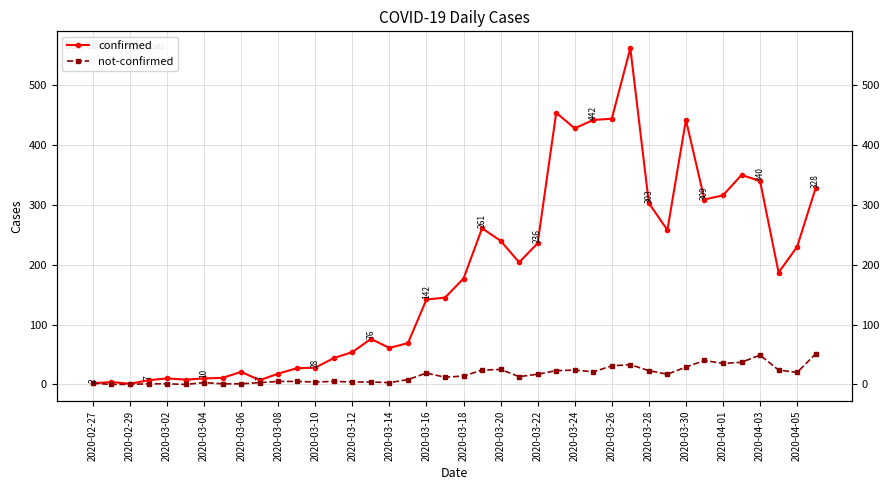

True or false: not-confirmed and confirmed intersect in this chart.

False